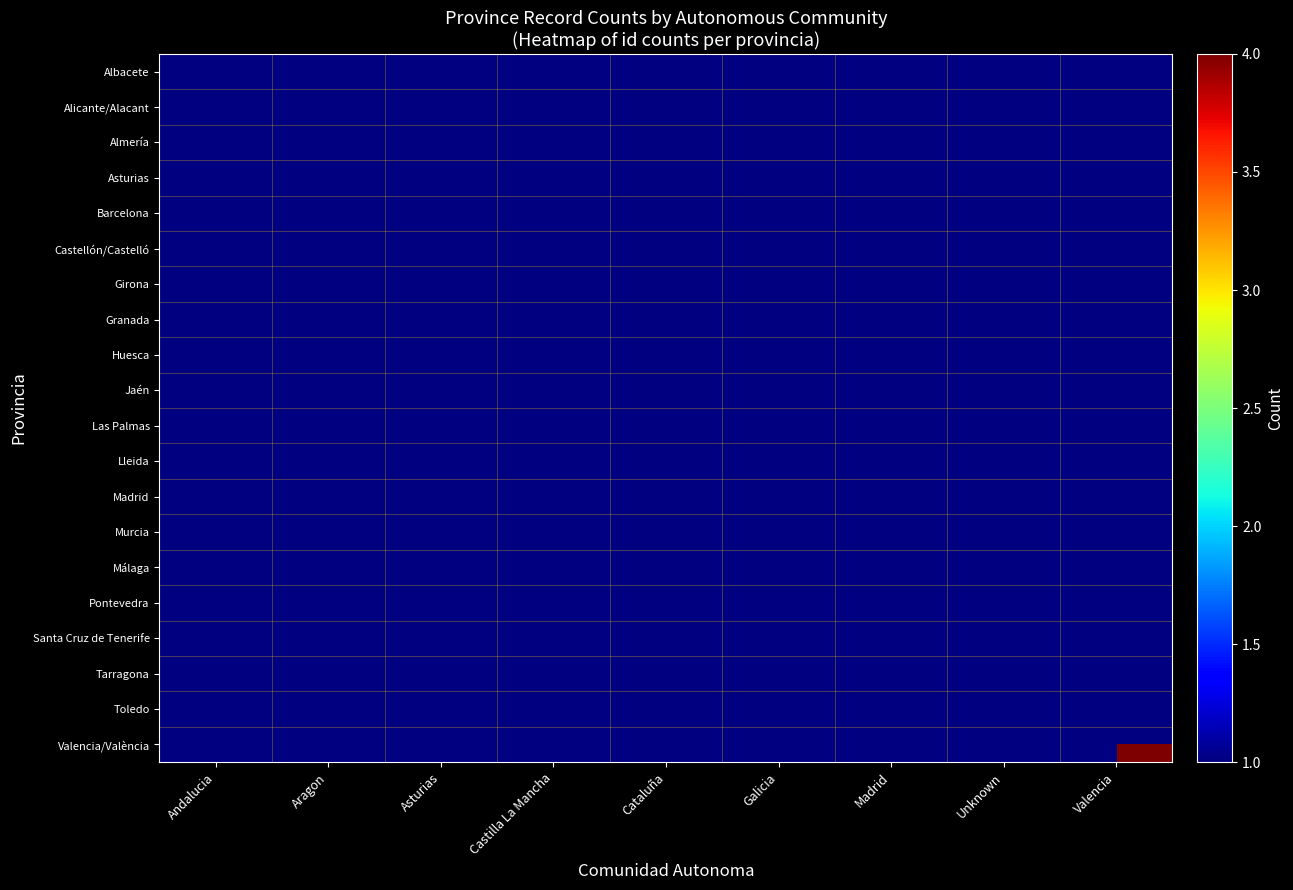

What is the minimum value shown in the chart?

1.0